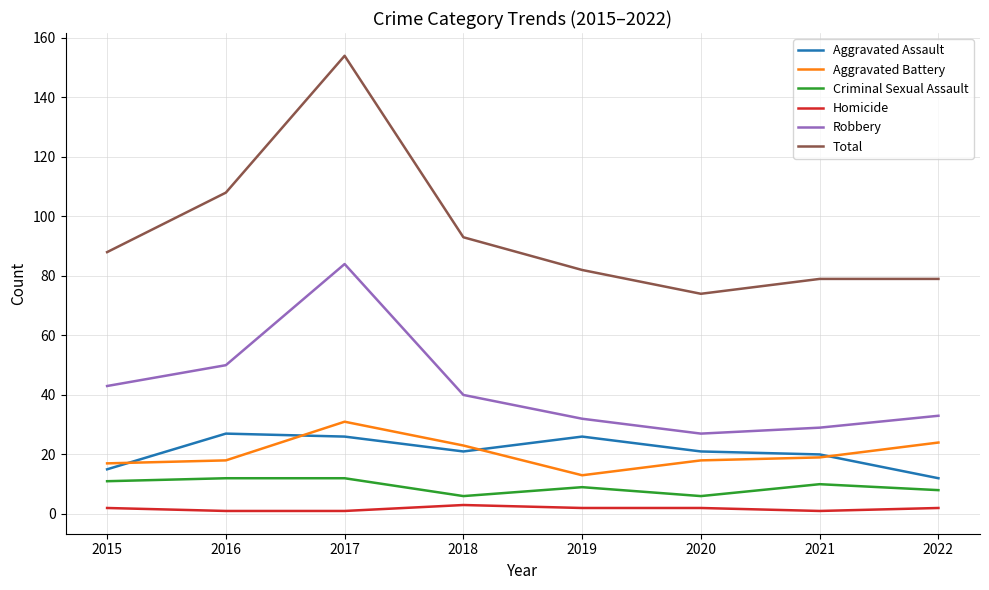

What is the highest value of the Aggravated Battery series?

31